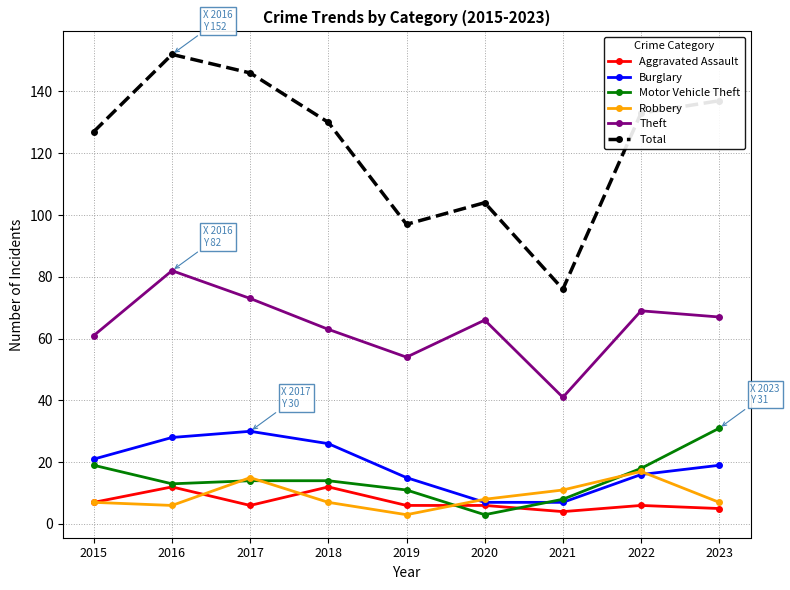

At which category is the sum across all series the highest?

2016